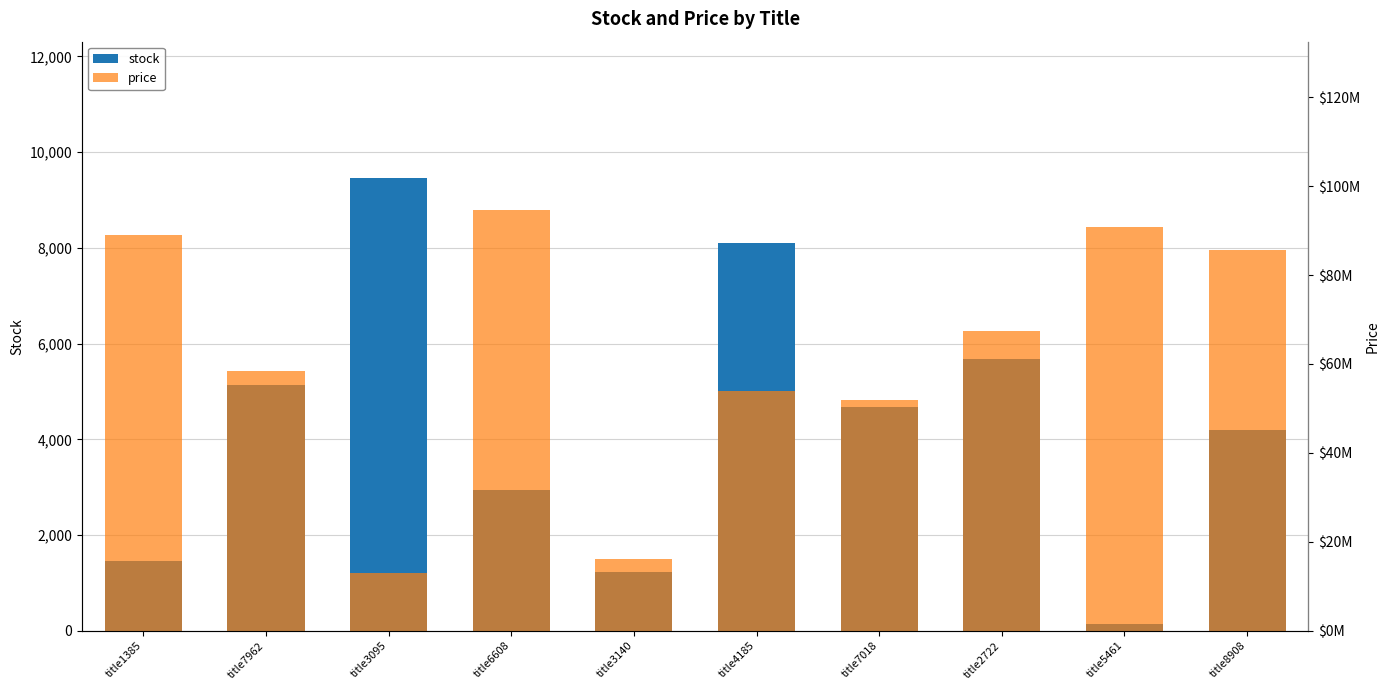

Rank the categories by price value from lowest to highest.

title3095, title3140, title7018, title4185, title7962, title2722, title8908, title1385, title5461, title6608